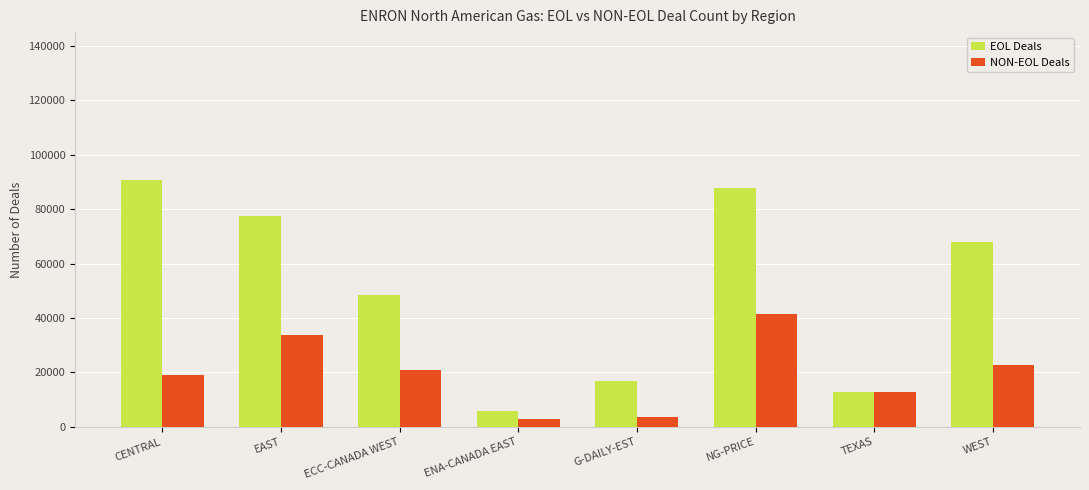

The value of NON-EOL Deals at G-DAILY-EST is 3471. True or false?

True